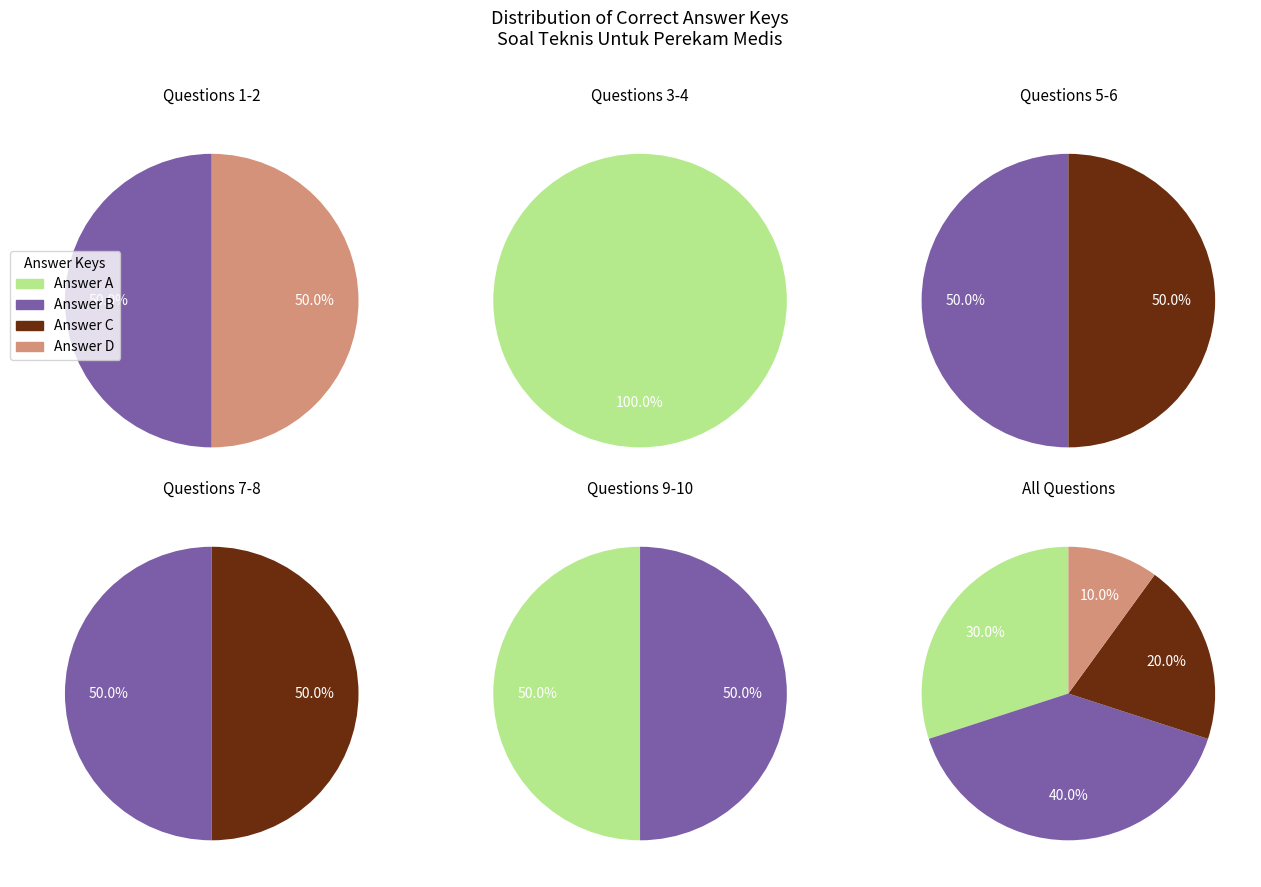

Rank the categories by value from lowest to highest.

D, C, A, B